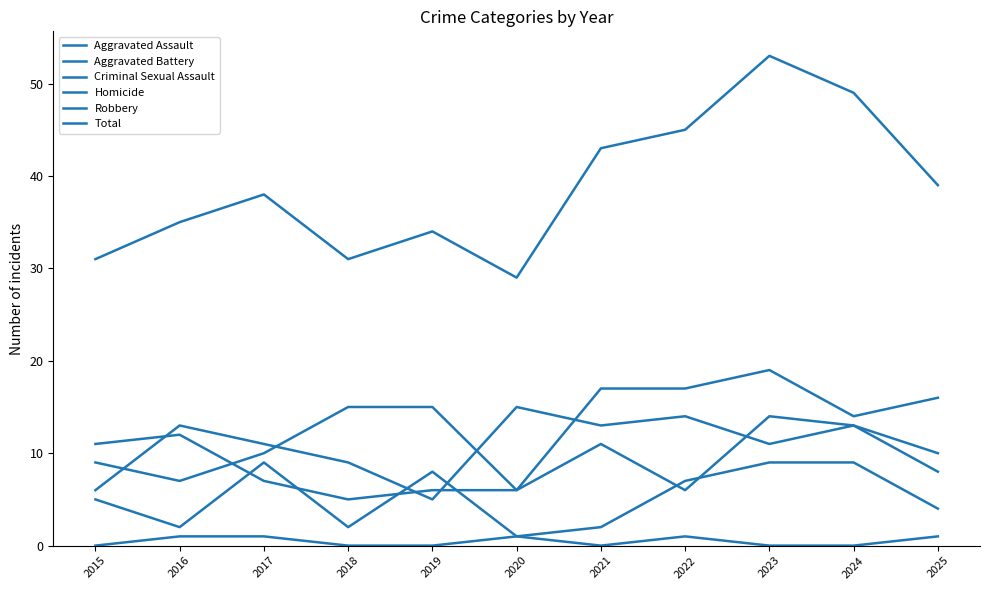

How many lines are shown in the chart?

6